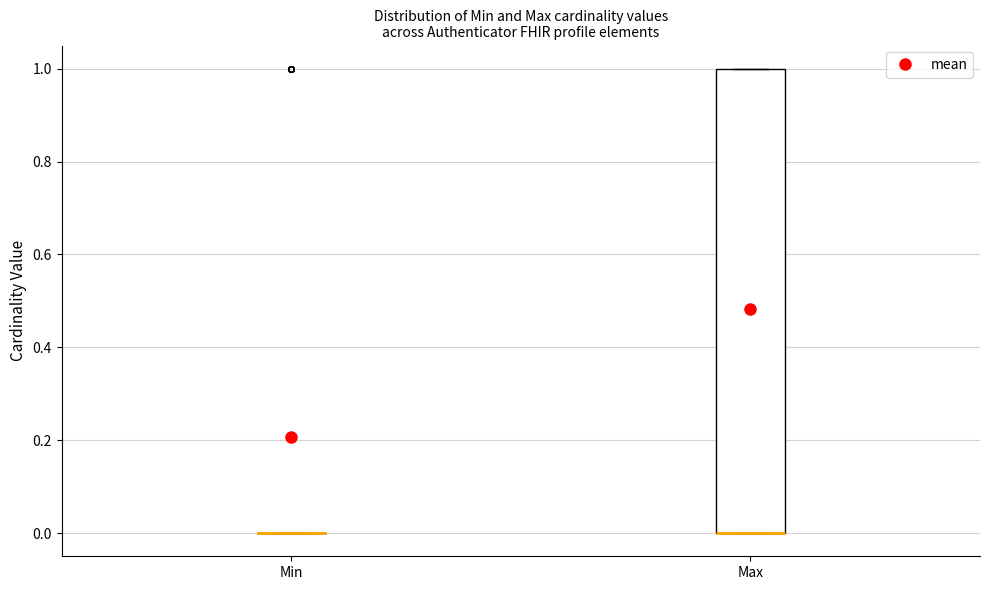

Comparing the boxes themselves (not the whiskers), which one is the tallest?

Max